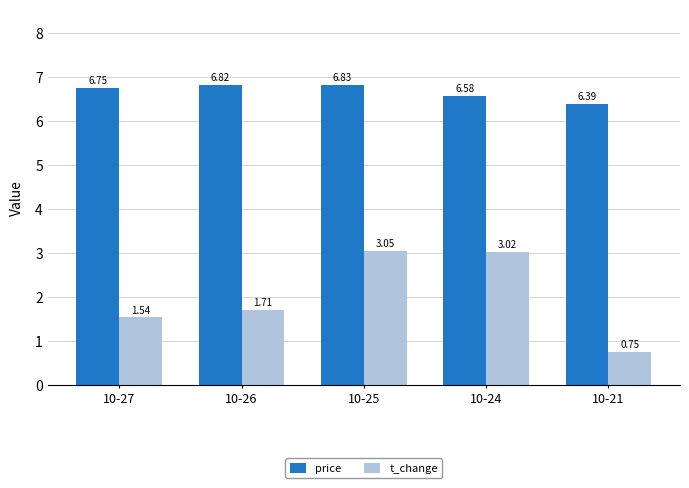

List the series in order of their peak value, lowest first.

t_change, price